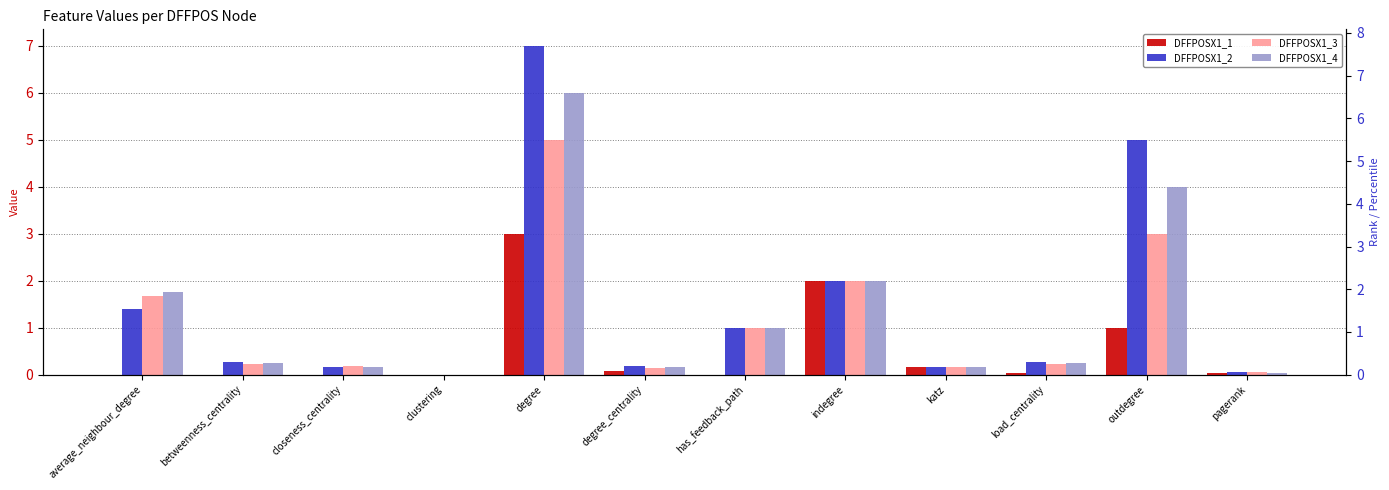

True or false: DFFPOSX1_2 has a value of 7.0 at degree.

True